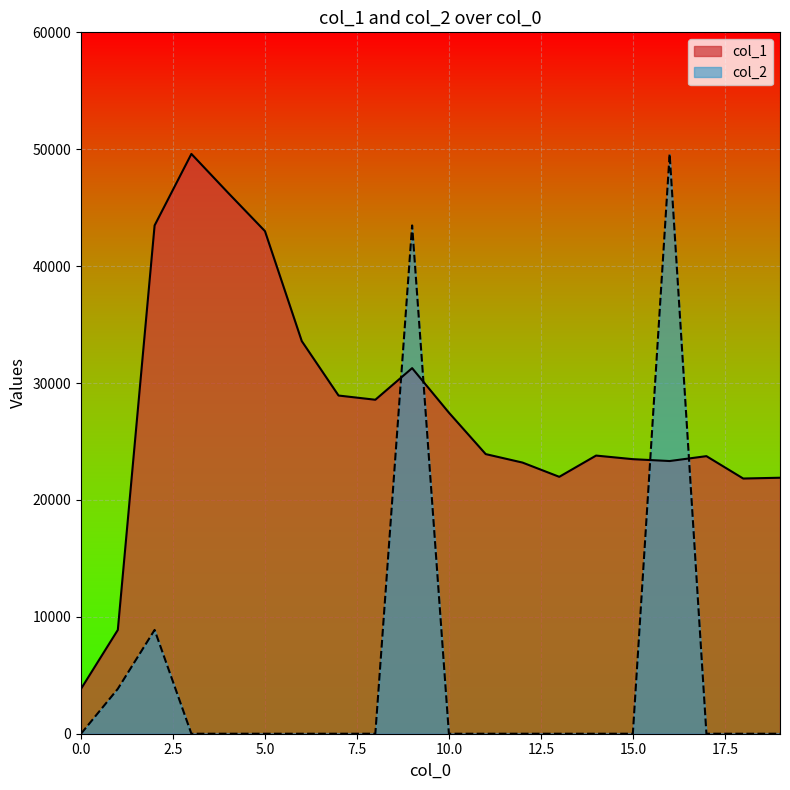

What is the minimum value for col_1?

3840